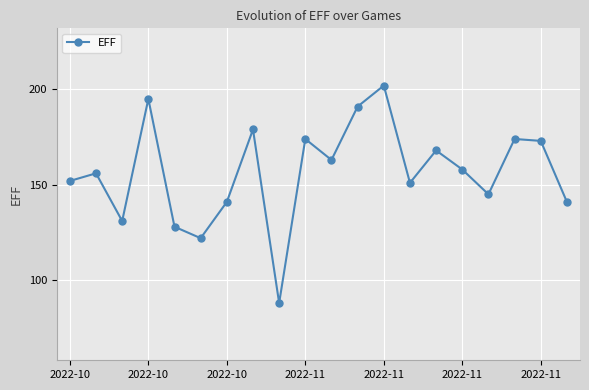

What is the difference between the second highest and minimum values?

107